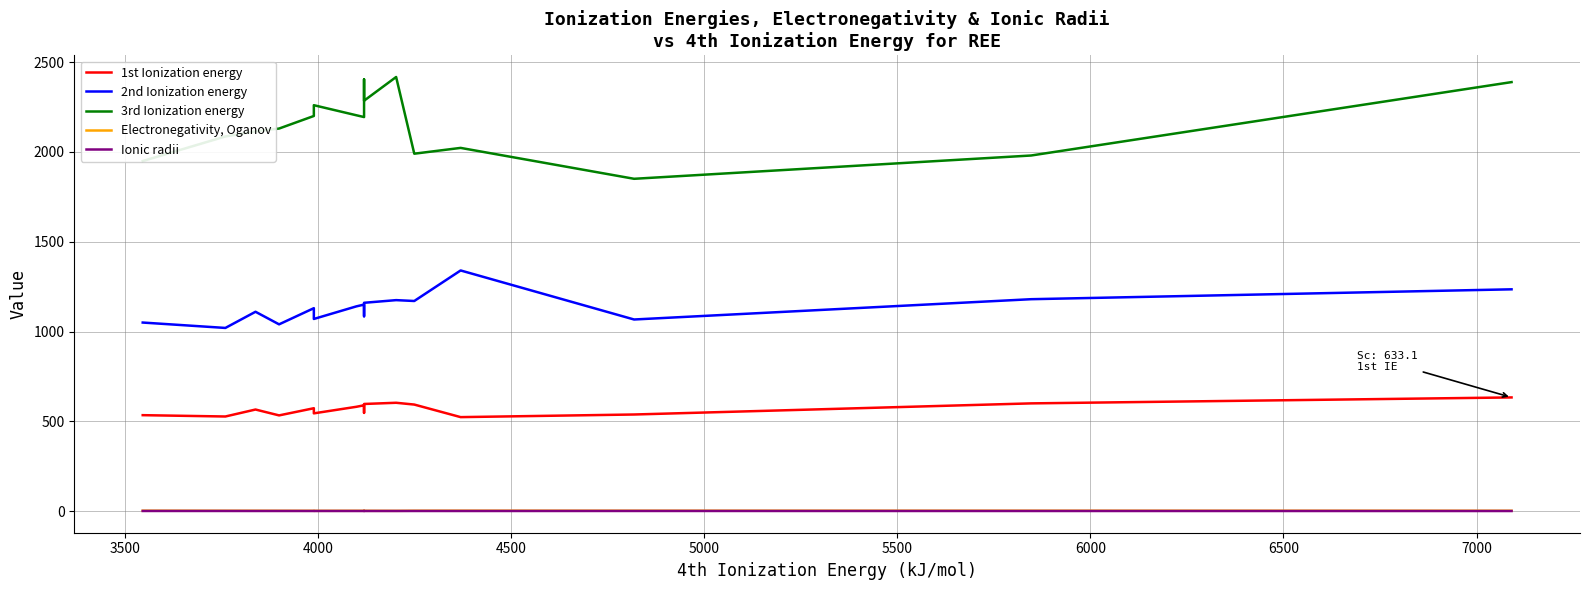

What is the maximum value shown in the chart?

2417.0